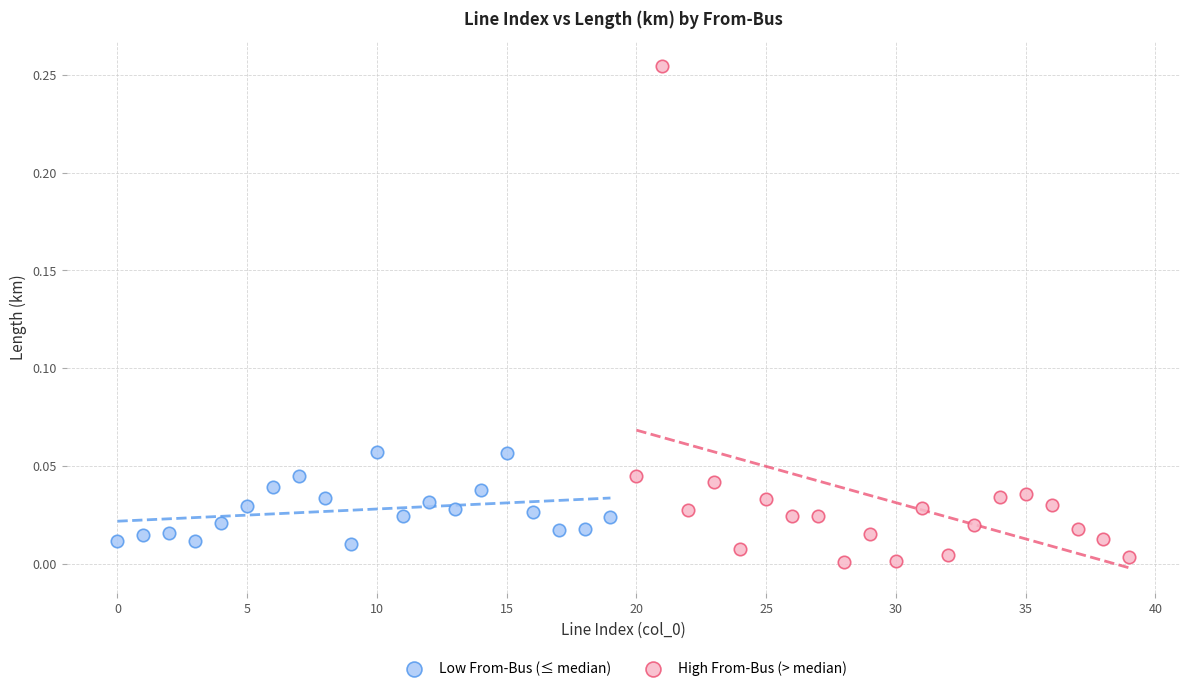

Which series has the largest Y range (max minus min)?

High From-Bus (> median)